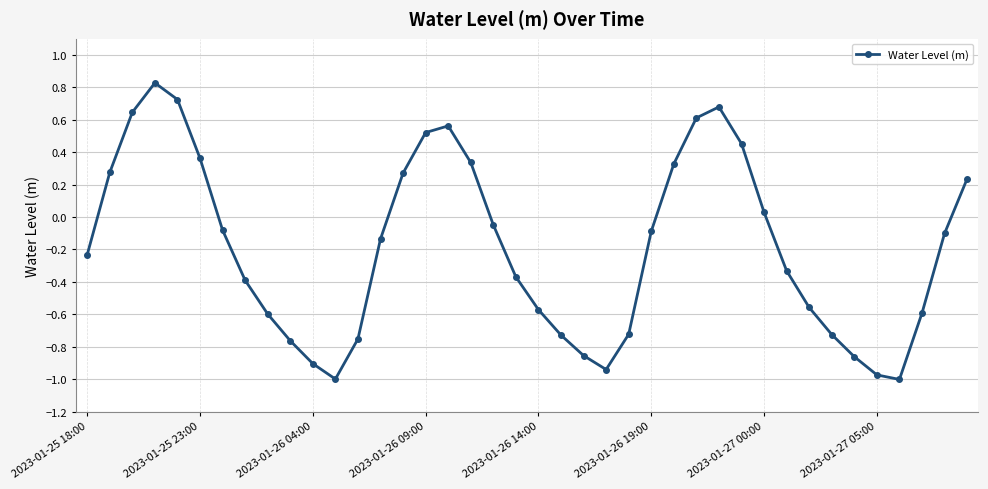

What is the sum of all values?

-7.5